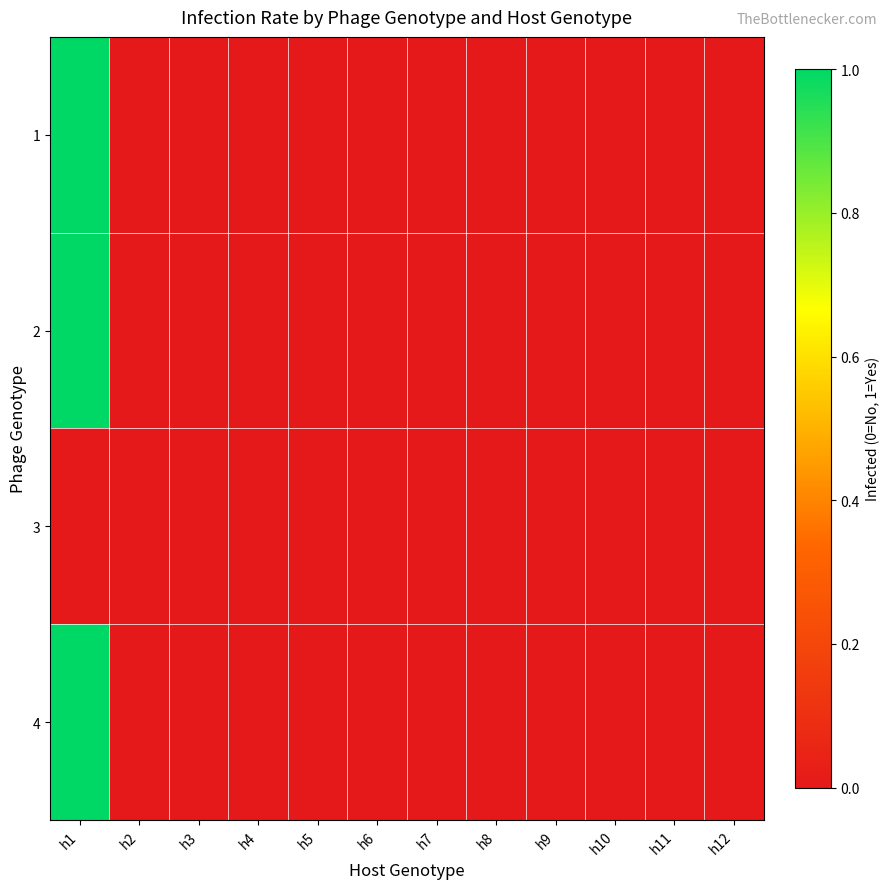

Reading right to left, transcribe all the data shown in this chart.

1: h12=0	h11=0	h10=0	h9=0	h8=0	h7=0	h6=0	h5=0	h4=0	h3=0	h2=0	h1=1
2: h12=0	h11=0	h10=0	h9=0	h8=0	h7=0	h6=0	h5=0	h4=0	h3=0	h2=0	h1=1
3: h12=0	h11=0	h10=0	h9=0	h8=0	h7=0	h6=0	h5=0	h4=0	h3=0	h2=0	h1=0
4: h12=0	h11=0	h10=0	h9=0	h8=0	h7=0	h6=0	h5=0	h4=0	h3=0	h2=0	h1=1